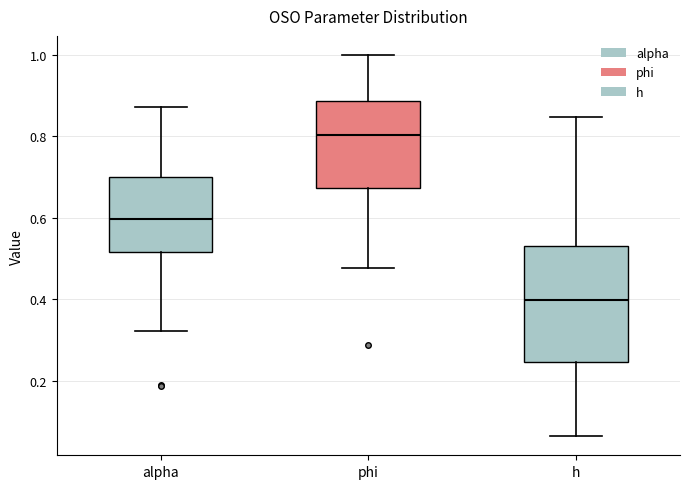

Reading left to right, transcribe this box plot: for each box, give where its median line is, the range the box spans, and where its two whiskers end, as read against the y-axis. The values are not printed on the chart, so give them approximately, as read against the axis.

alpha: median 0.60, box 0.52 to 0.70, whiskers 0.32 to 0.88
phi: median 0.80, box 0.68 to 0.88, whiskers 0.48 to 1.00
h: median 0.40, box 0.24 to 0.54, whiskers 0.06 to 0.84